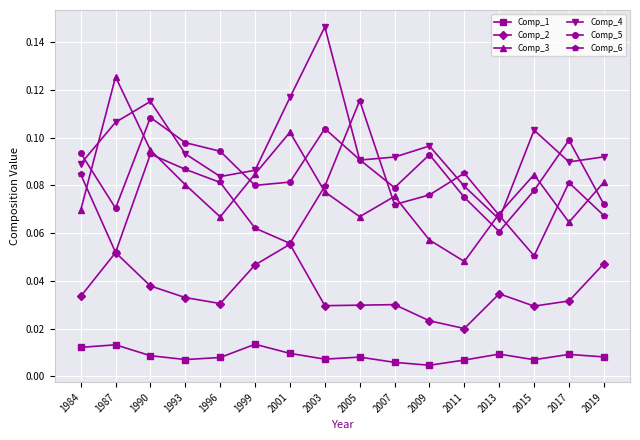

Which category has the highest value across all series?

2003